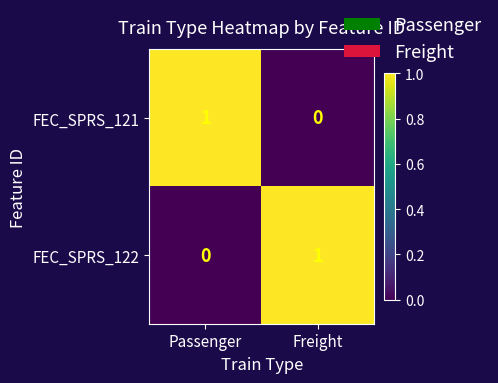

At Freight, list the series in order from largest to smallest.

FEC_SPRS_122, FEC_SPRS_121